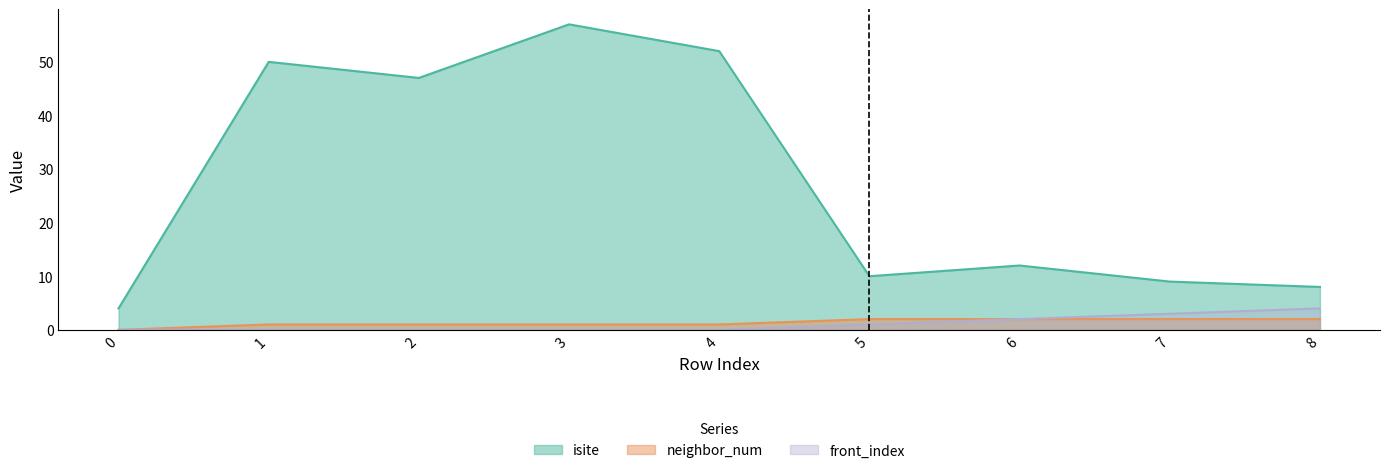

What is the difference between the maximum and second lowest values in the isite series?

49